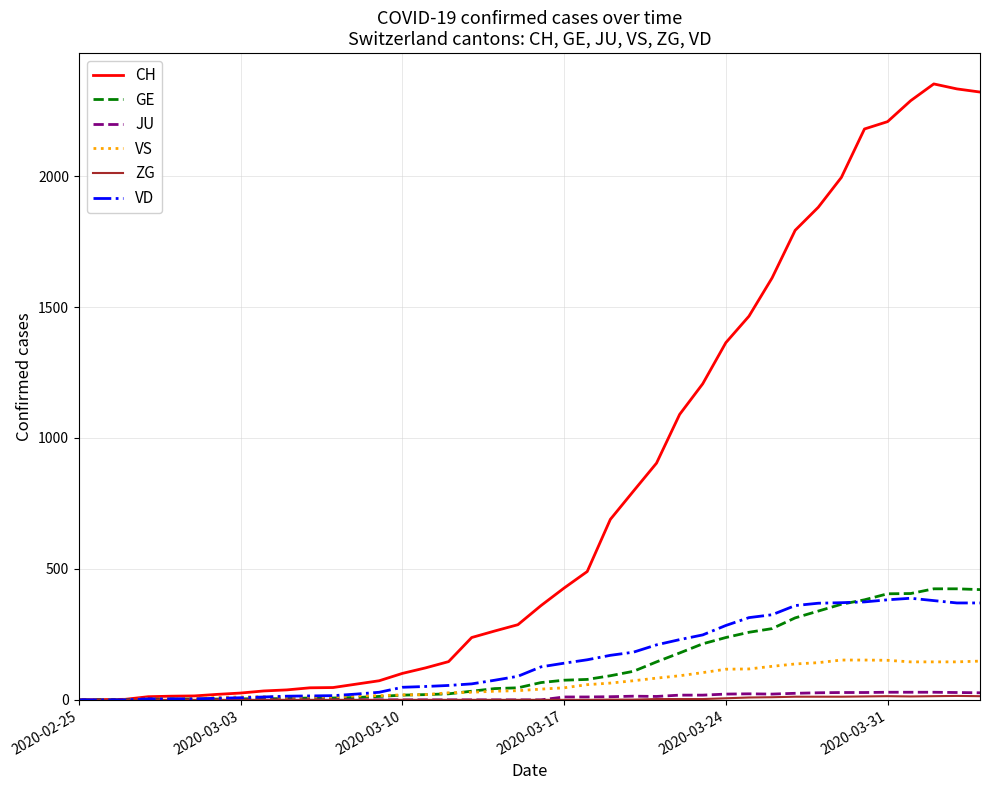

True or false: JU has more than 0 interior local peaks.

True